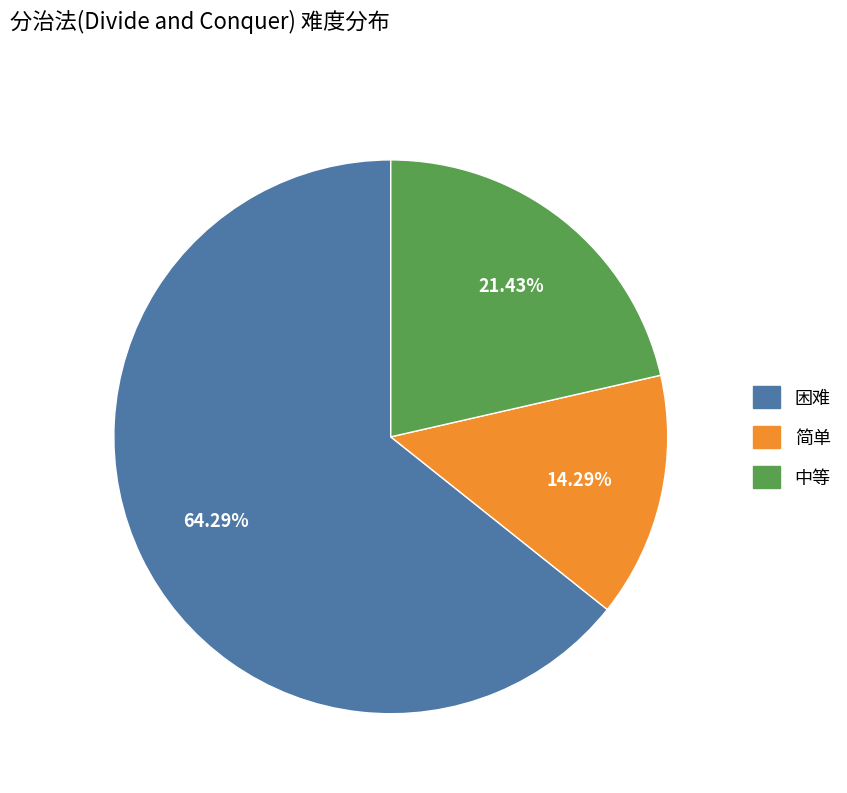

Between 中等 and 简单, which is larger?

中等